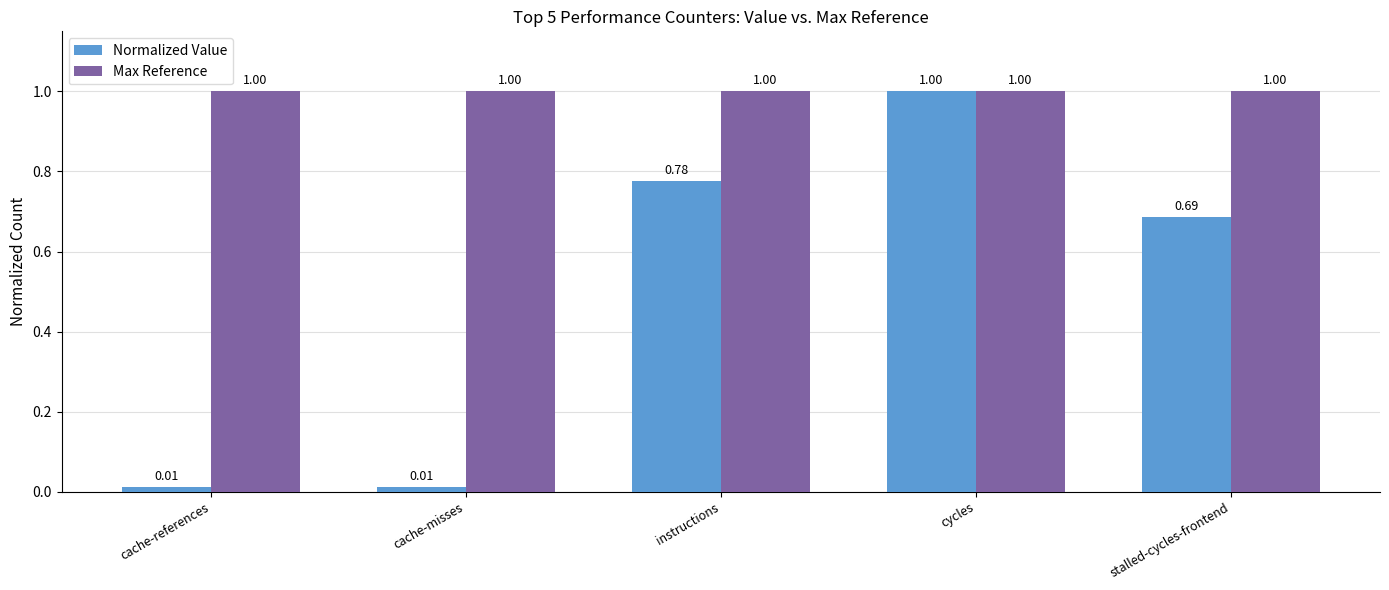

What is the label of the 5th bar from the left?

stalled-cycles-frontend